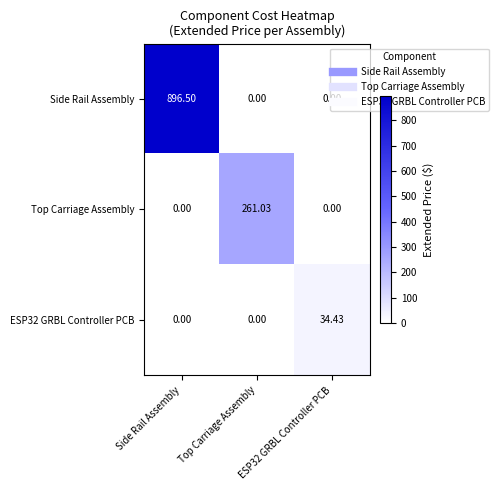

Which label corresponds to the largest value in the chart?

Side Rail Assembly